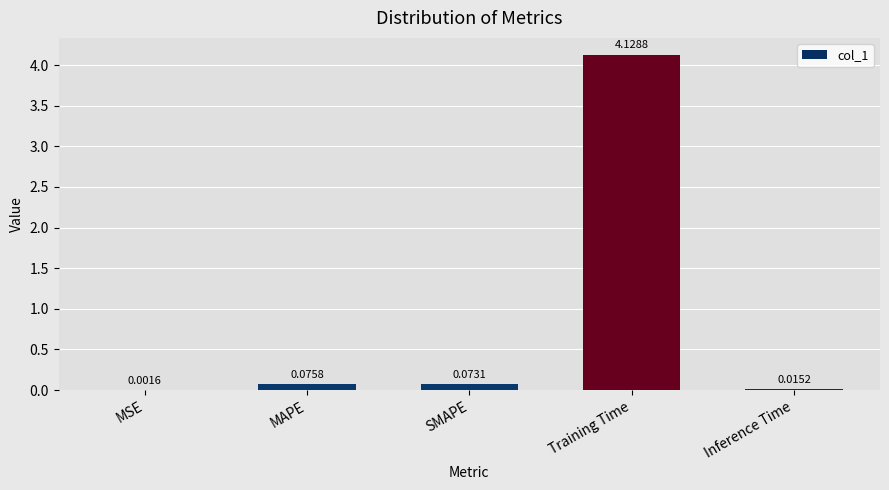

At which label is the value closest to 2?

MAPE